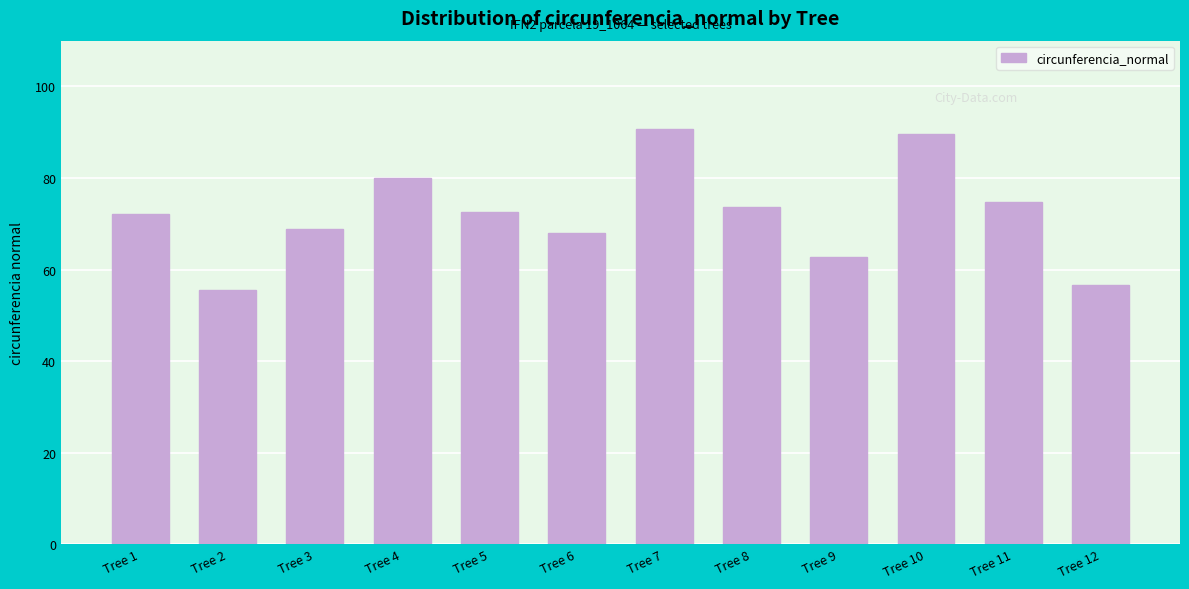

What is the sum of all values?

865.2